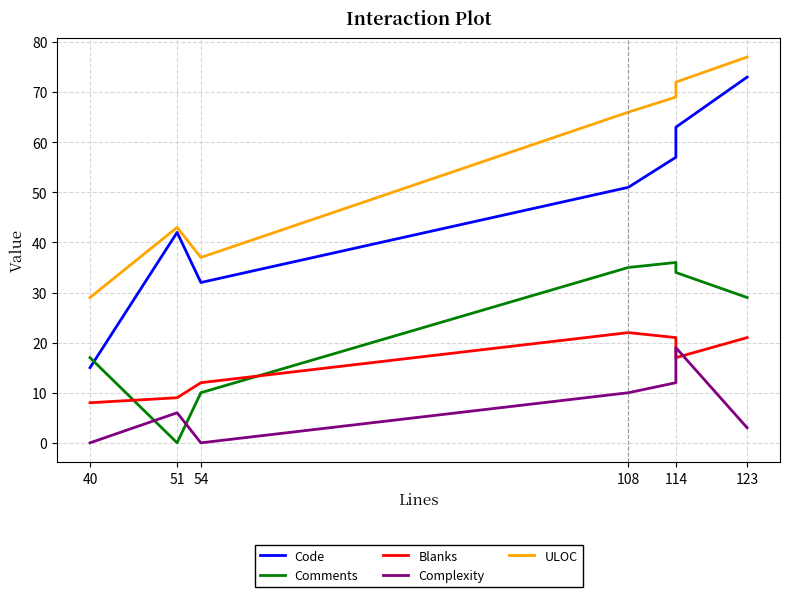

What is the maximum value for Comments?

36